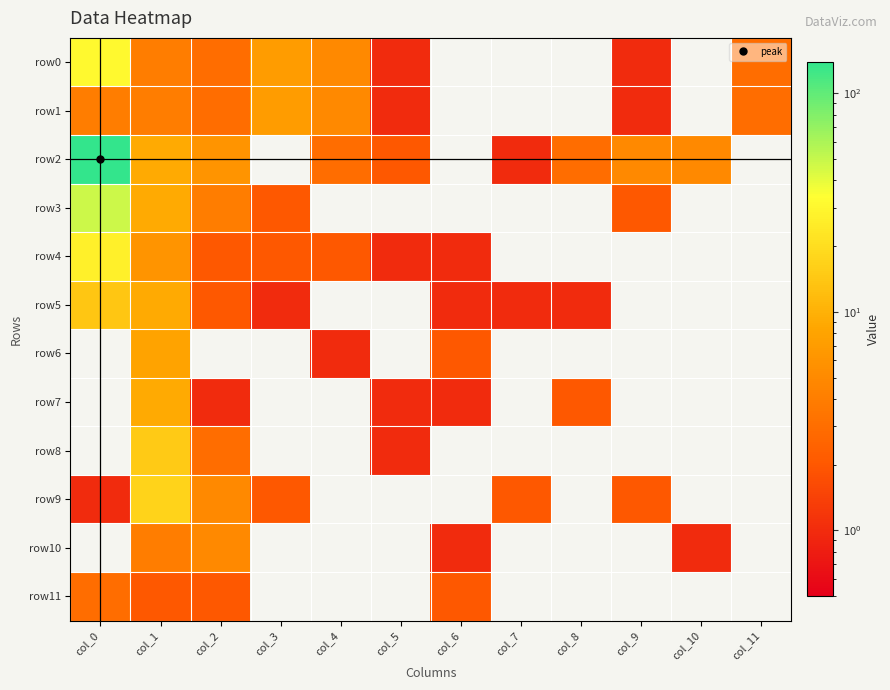

Which series has the largest range (max minus min)?

row2